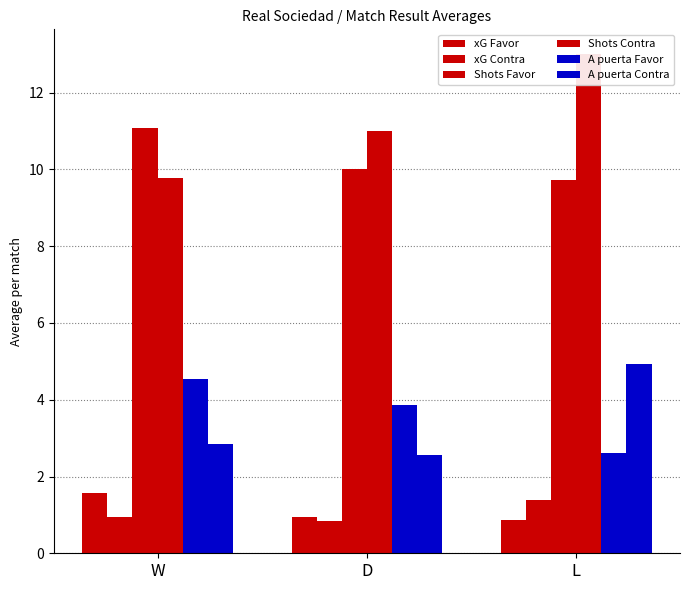

True or false: A puerta Favor has a value of 2.6 at L.

True